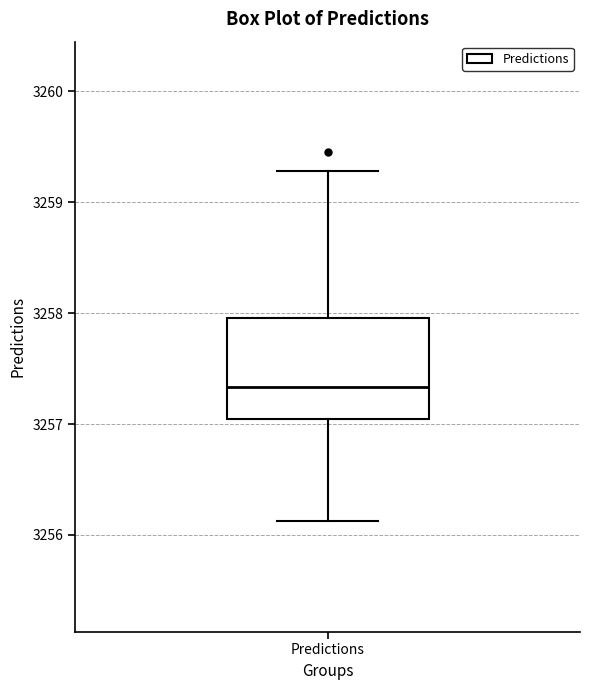

Where does the lower whisker of the box for Predictions end on the y-axis? The values are not printed on the chart, so give them approximately, as read against the axis.

3256.1